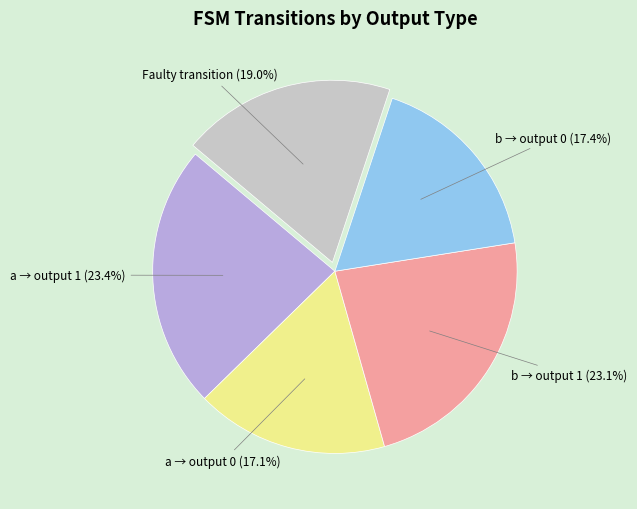

Does any single category account for the majority?

No